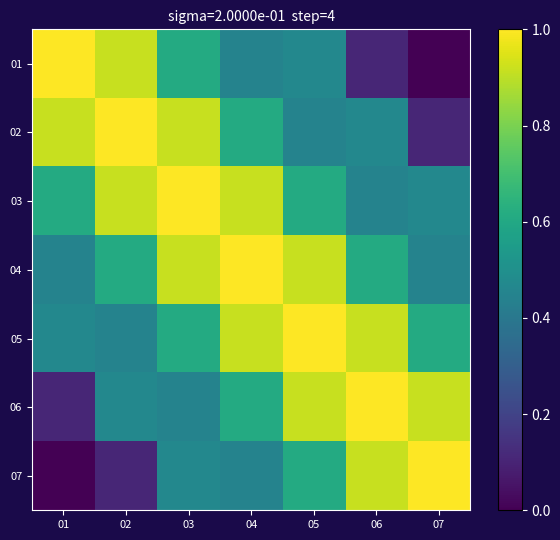

Between 04 and 06, which is larger?

04